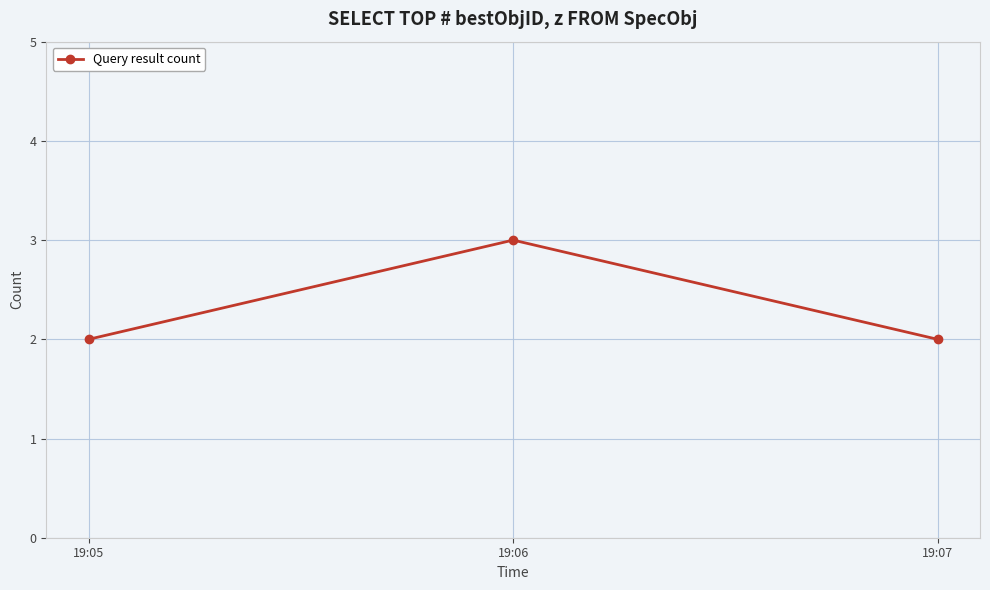

What is the ratio of the value at 19:05 to the value at 19:07?

1.0